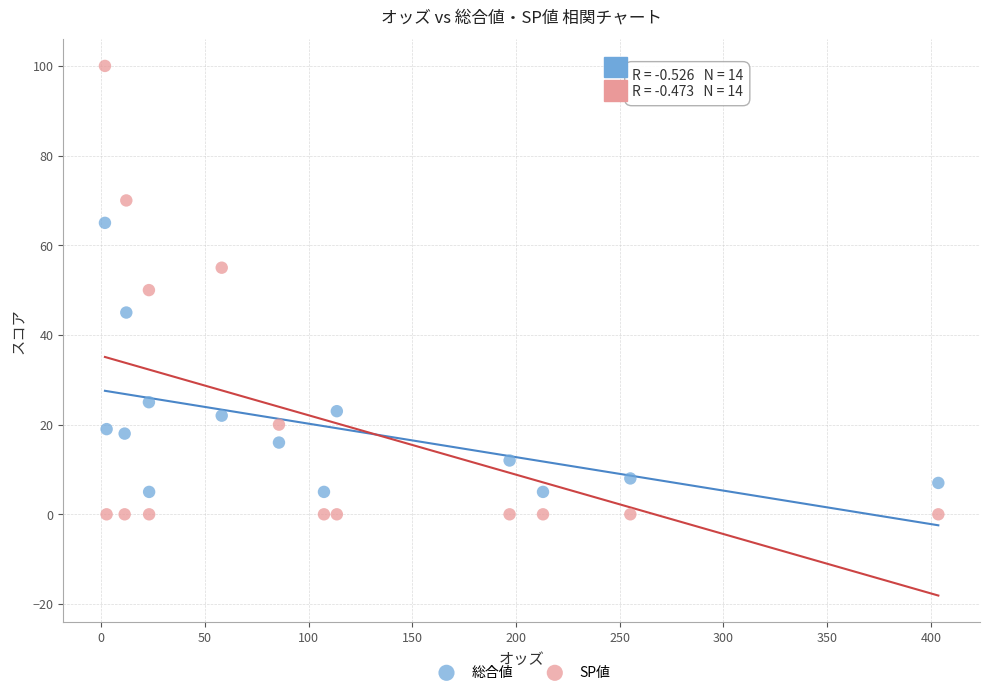

Across all data points, what is the range of Y values (max minus min)?

100